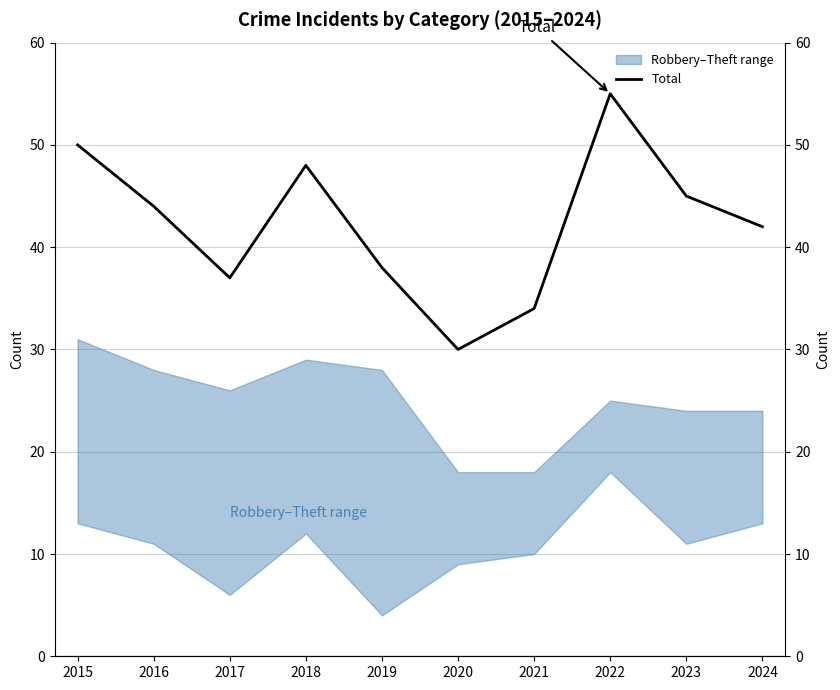

What is the difference between the values at 2022 and 2023?

10